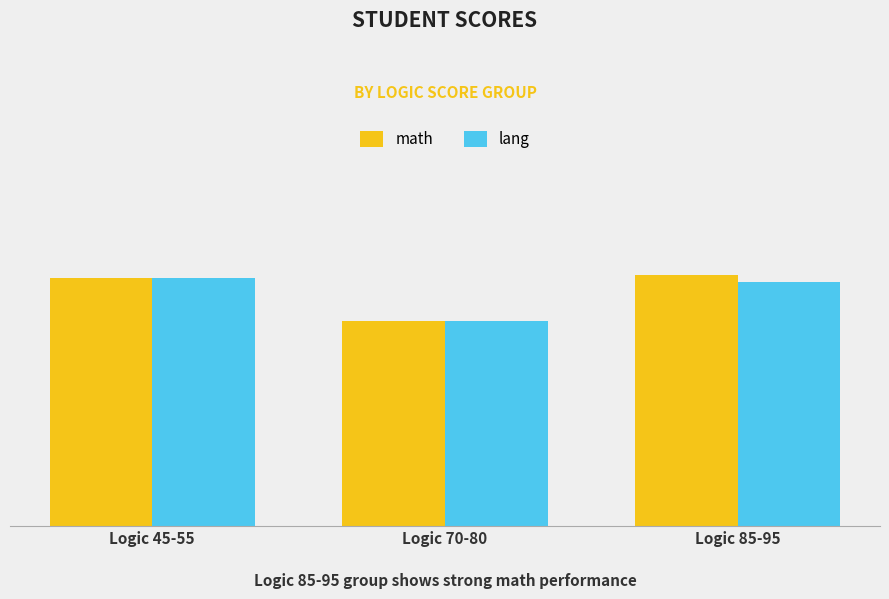

What is the label of the 3rd bar from the right?

Logic 45-55